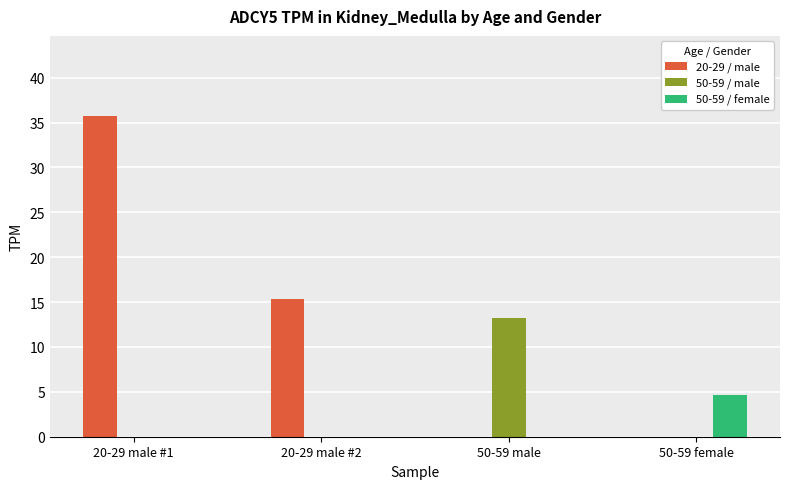

Which category has the highest value across all series?

20-29 male #1